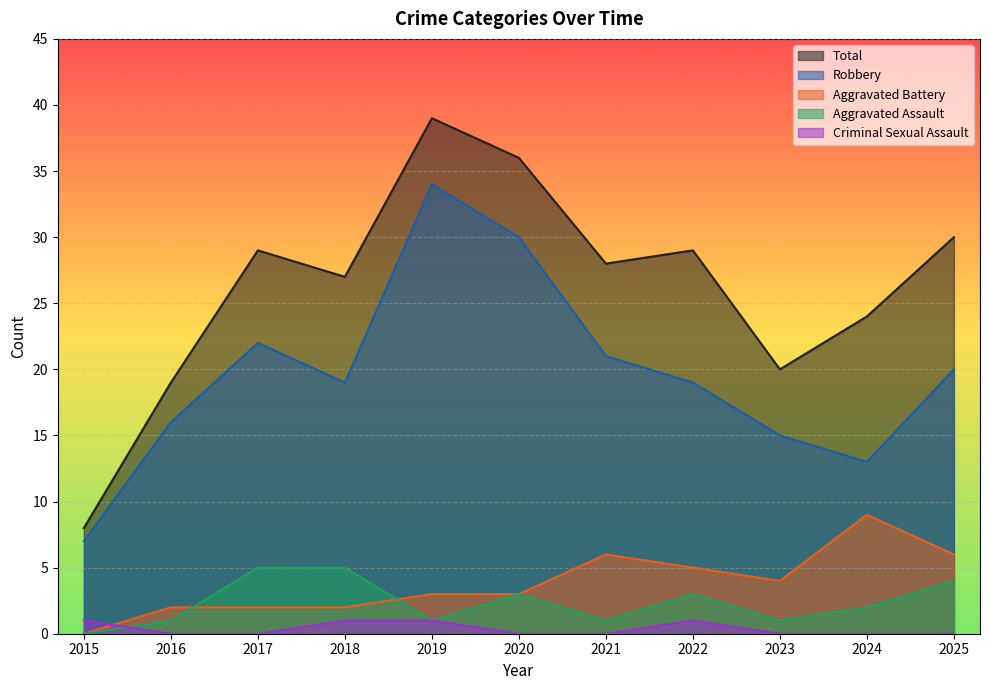

Count the number of categories in the chart.

11